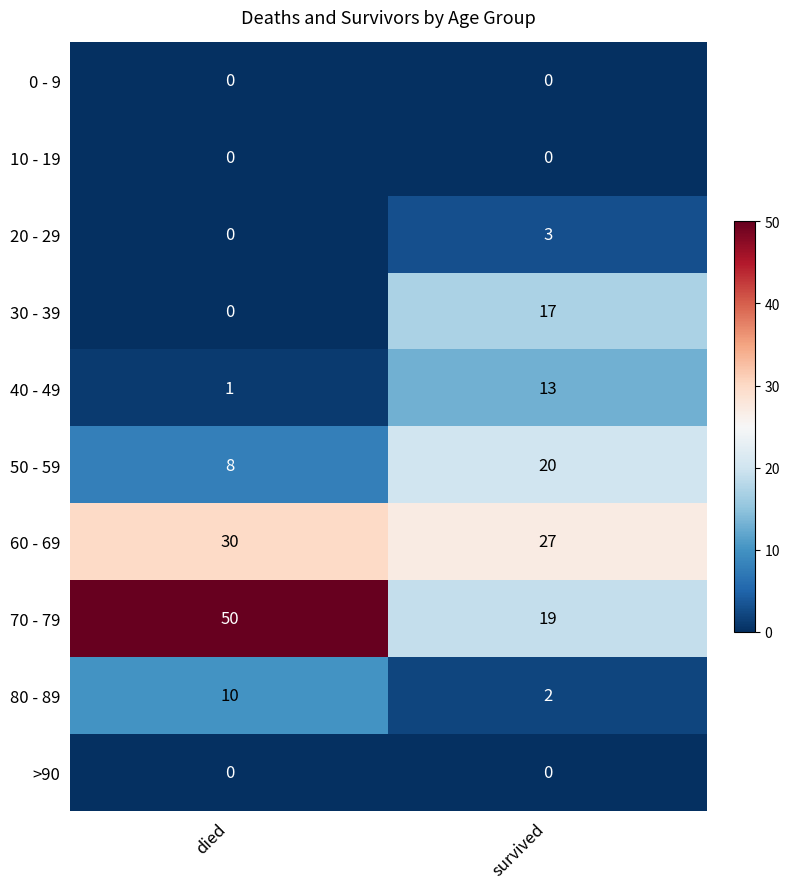

Reading left to right, extract all data points from this chart.

0 - 9: died=0	survived=0
10 - 19: died=0	survived=0
20 - 29: died=0	survived=3
30 - 39: died=0	survived=17
40 - 49: died=1	survived=13
50 - 59: died=8	survived=20
60 - 69: died=30	survived=27
70 - 79: died=50	survived=19
80 - 89: died=10	survived=2
>90: died=0	survived=0